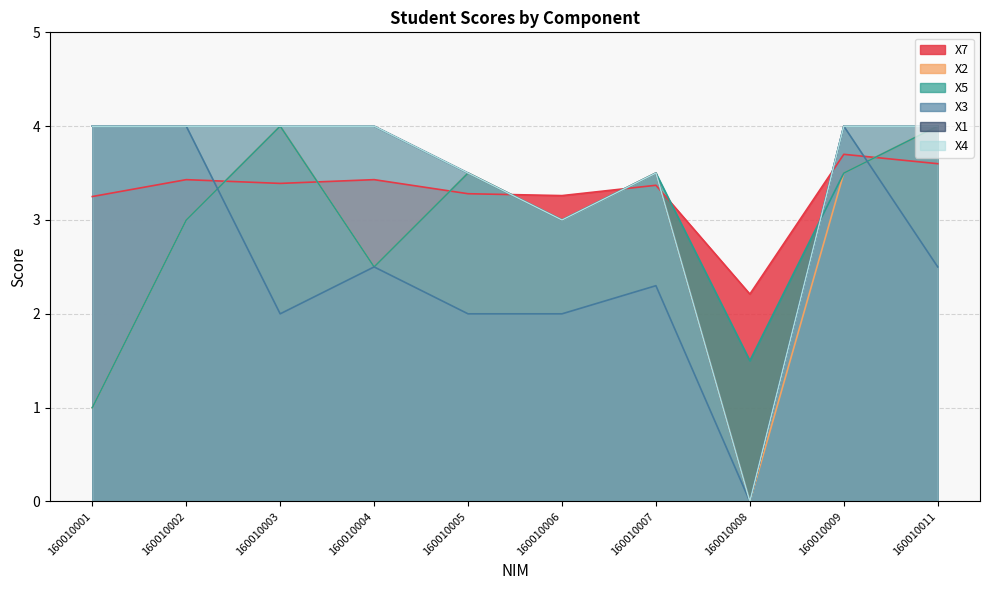

What is the average value of the X4 series?

3.4